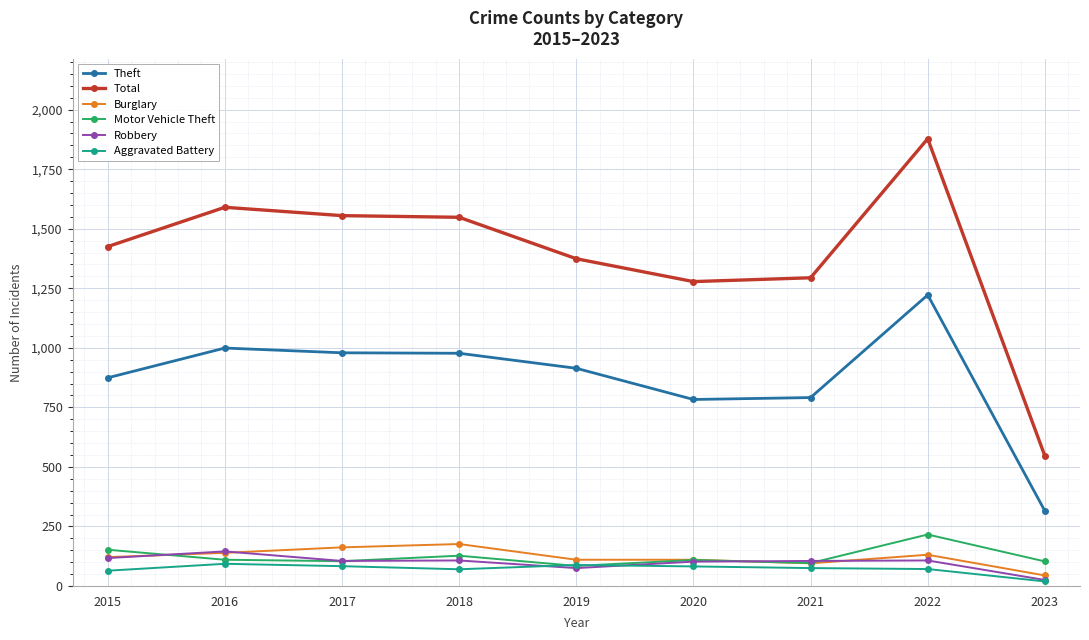

How many series are shown in this chart?

6